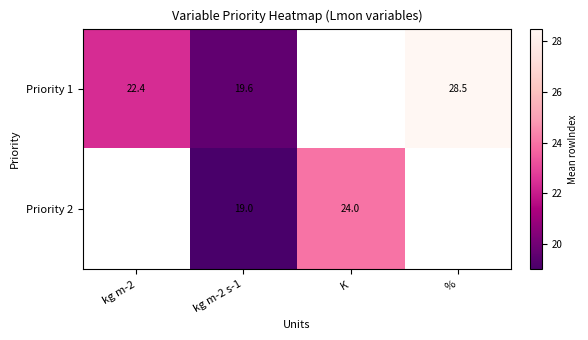

The value of Priority 2 at K is 24.0. True or false?

True